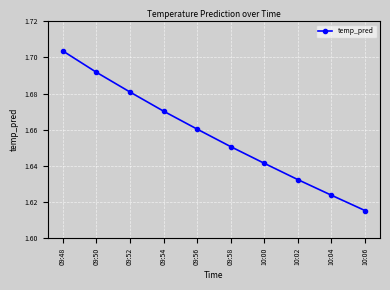

Which category has the highest value across all series?

09:48